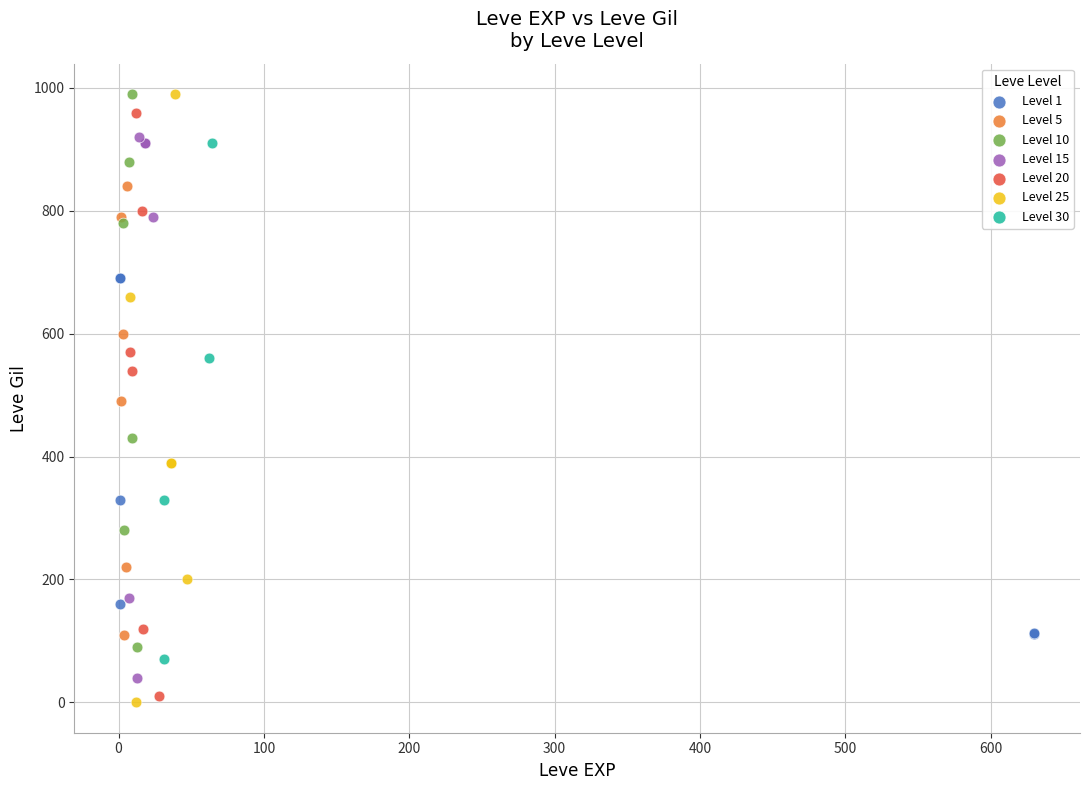

Which series has the largest Y range (max minus min)?

Level 25